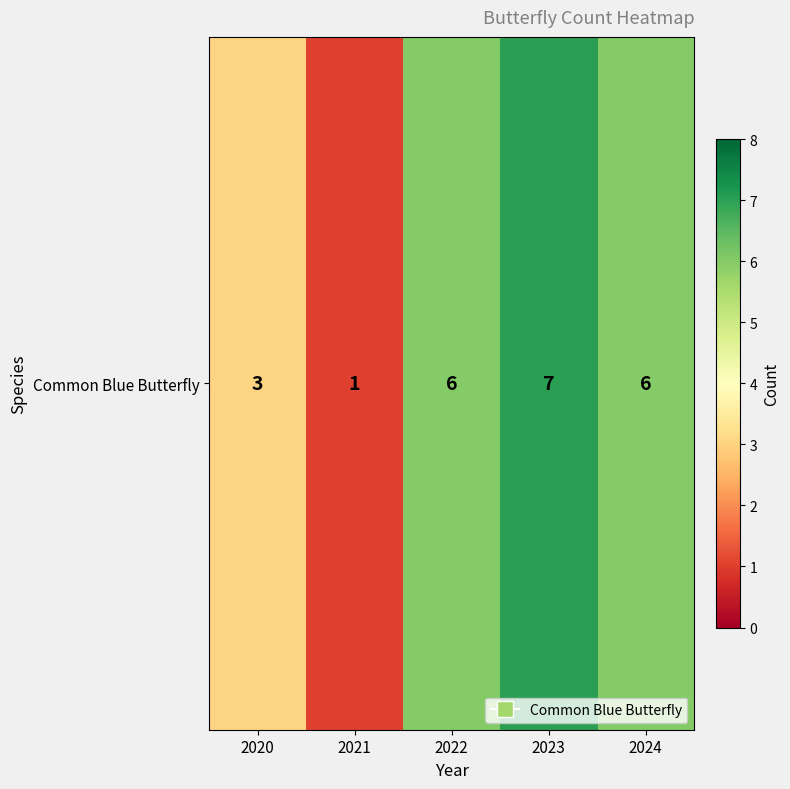

What is the sum of the values at 2023 and 2021?

8